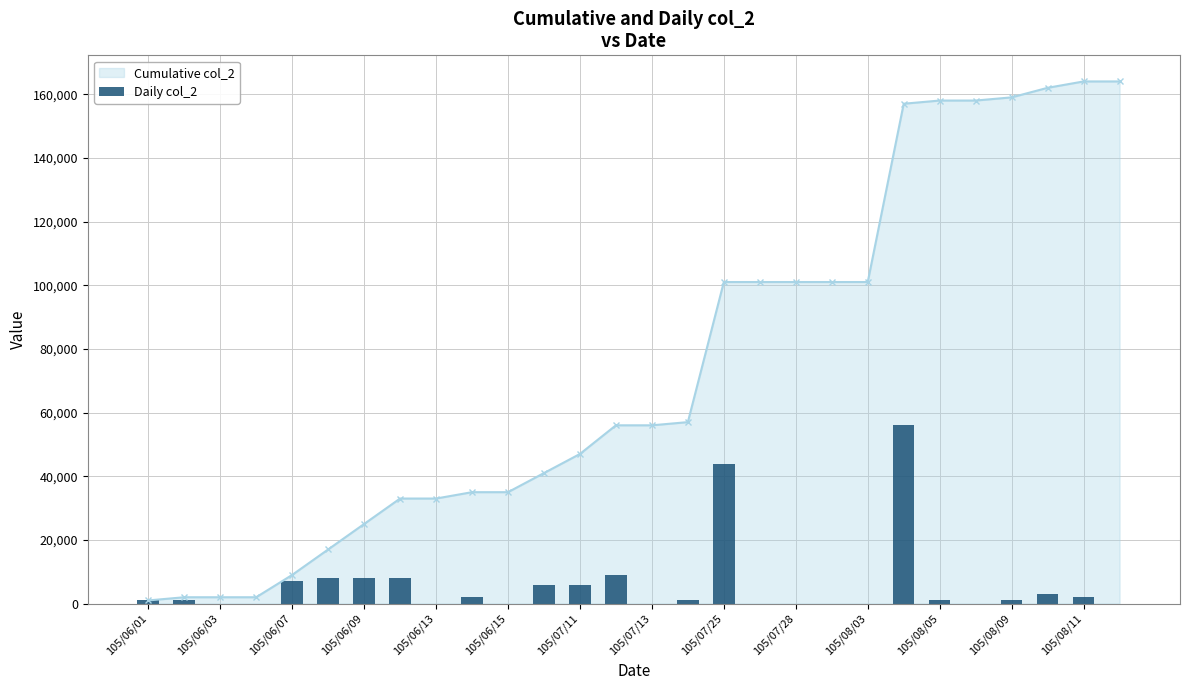

The value of Cumulative col_2 at 105/07/13 is 56000. True or false?

True